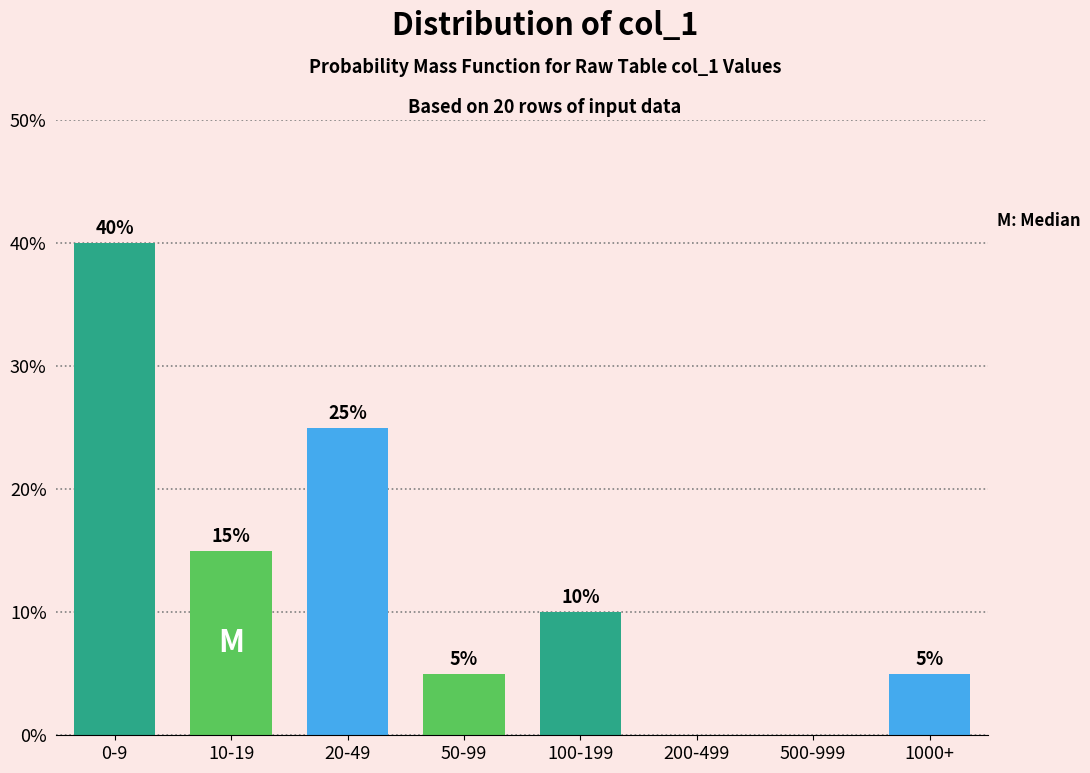

Reading left to right, list all the values displayed in this chart.

0-9=40	10-19=15	20-49=25	50-99=5	100-199=10	200-499=0	500-999=0	1000+=5